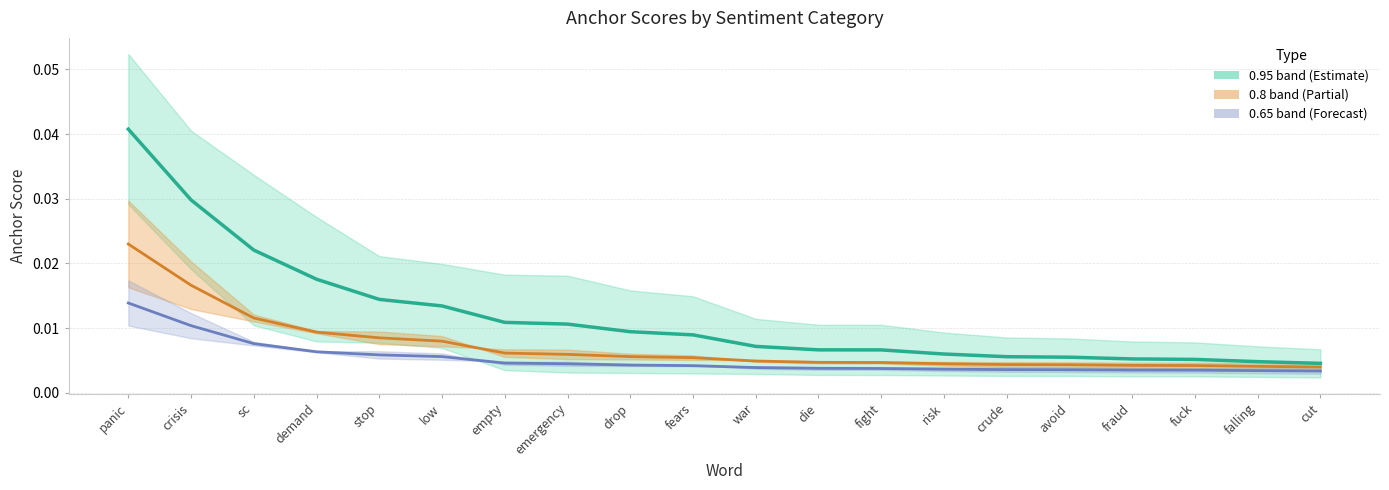

The 0.95-center series shows 0.0 at avoid. True or false?

False